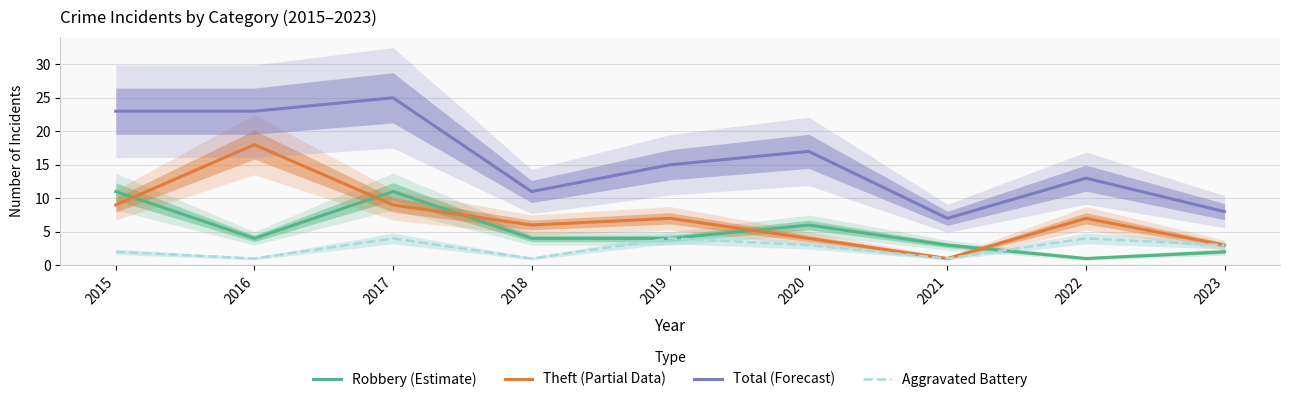

What is the difference between the maximum and second lowest values in the Robbery (Estimate) series?

9